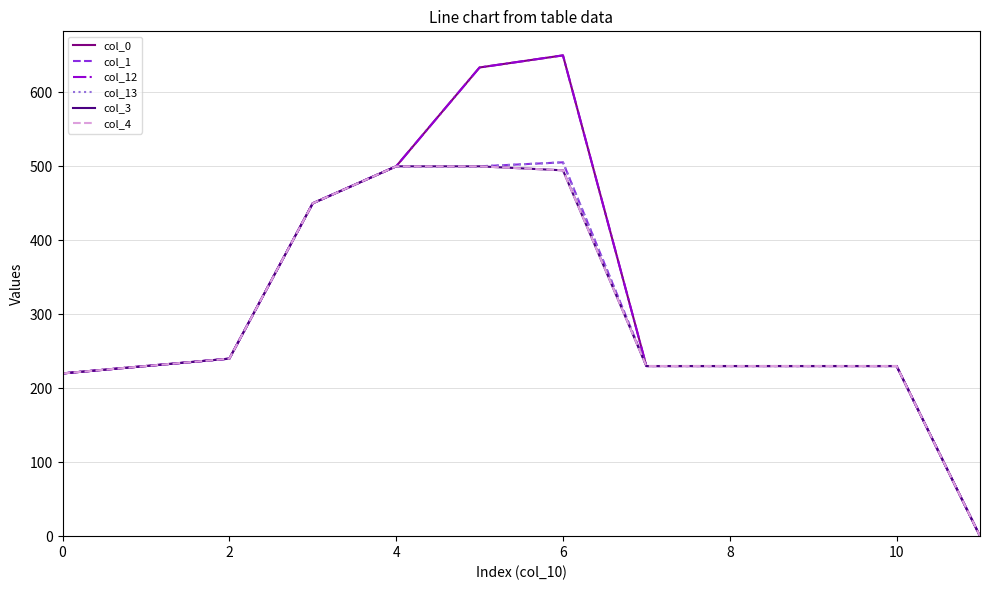

What is the label of the 2nd point from the right?

10